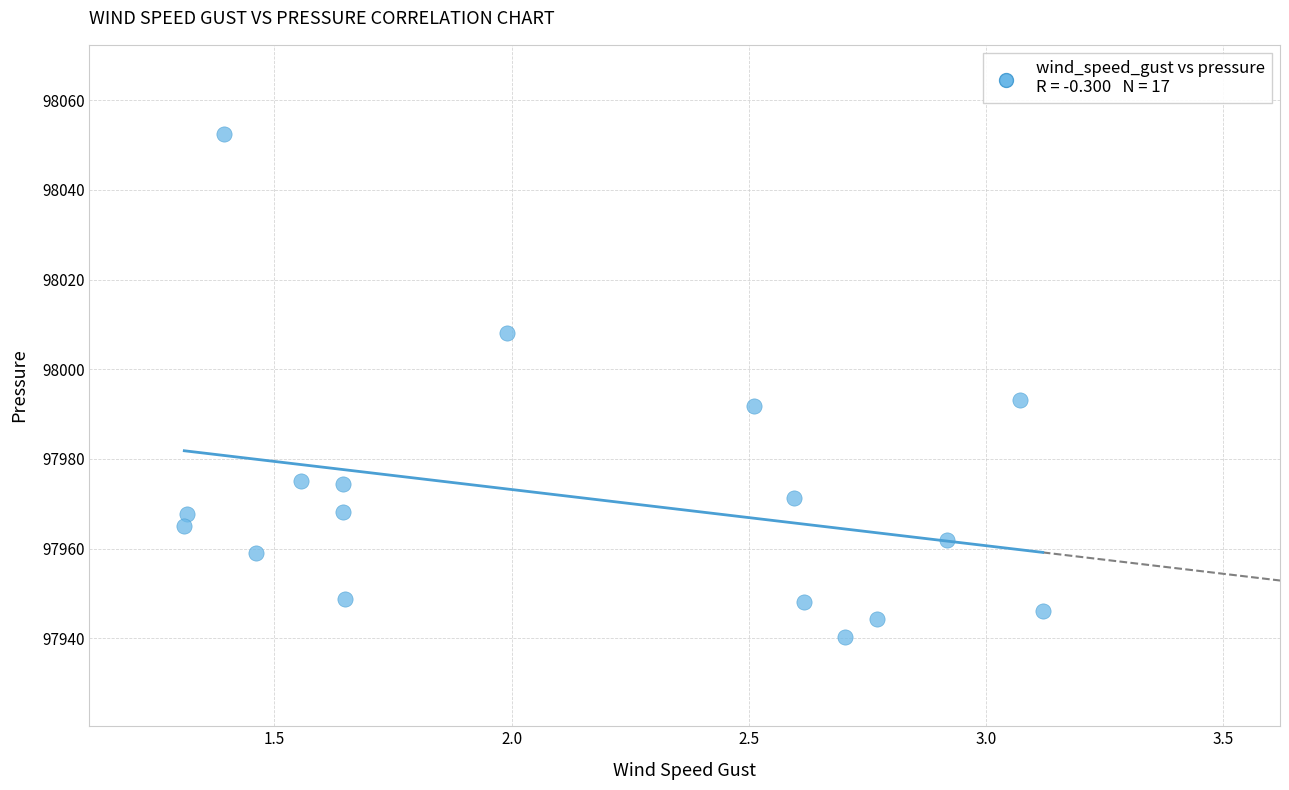

What is the range of Y values (max minus min)?

112.0